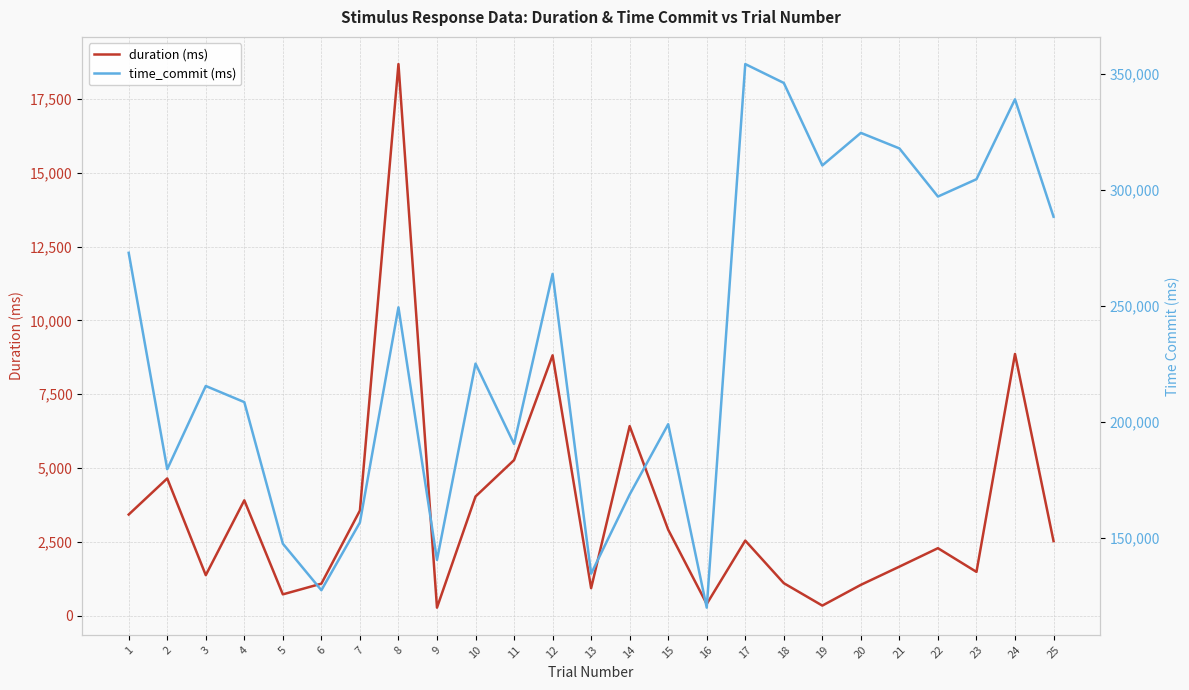

What is the maximum value for time_commit (ms)?

354258.0